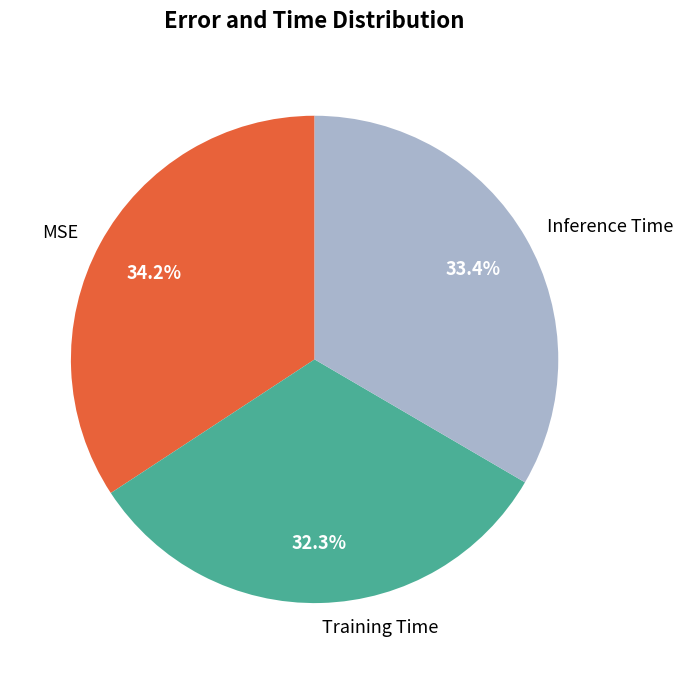

Between Inference Time and Training Time, which is larger?

Inference Time